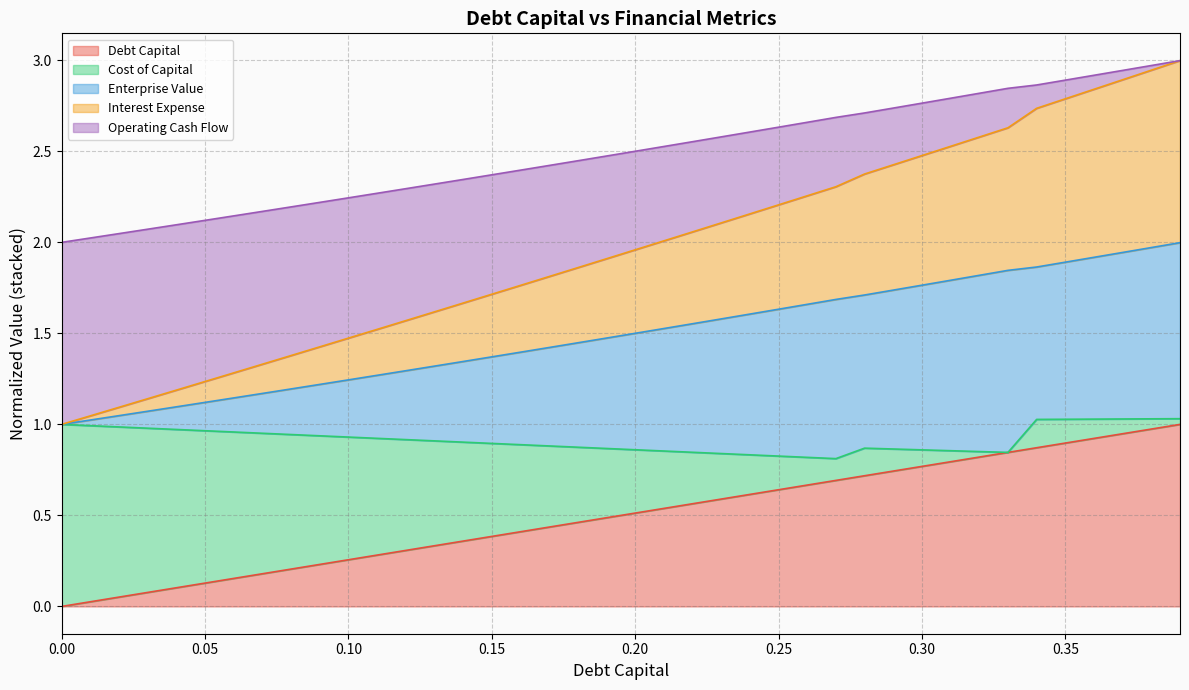

How many data points does each series have?

40